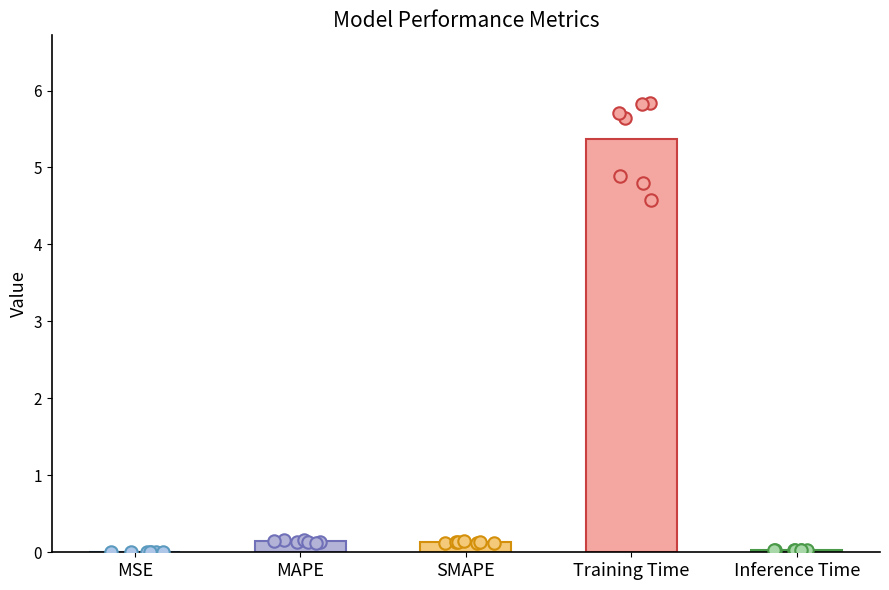

Which has a higher value, Inference Time or MSE?

Inference Time